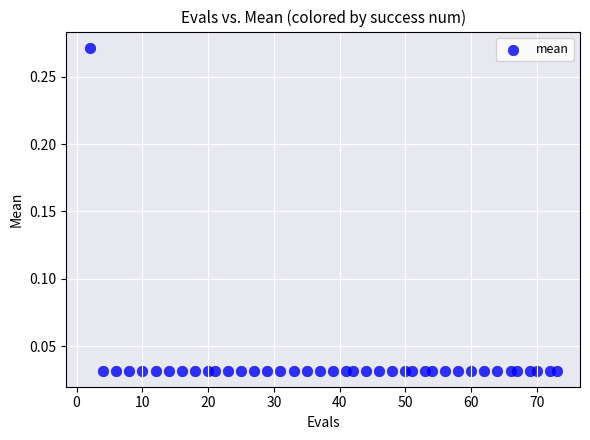

What is the range of X values (max minus min)?

71.0